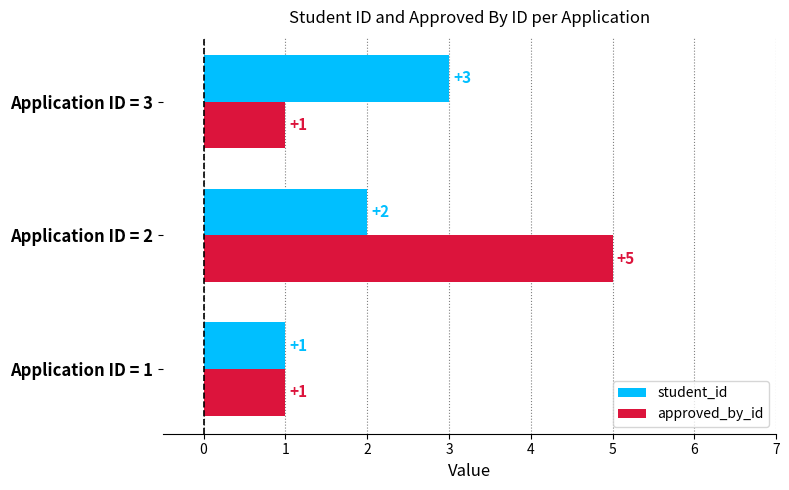

Which category has the lowest value in the student_id series?

Application ID = 1